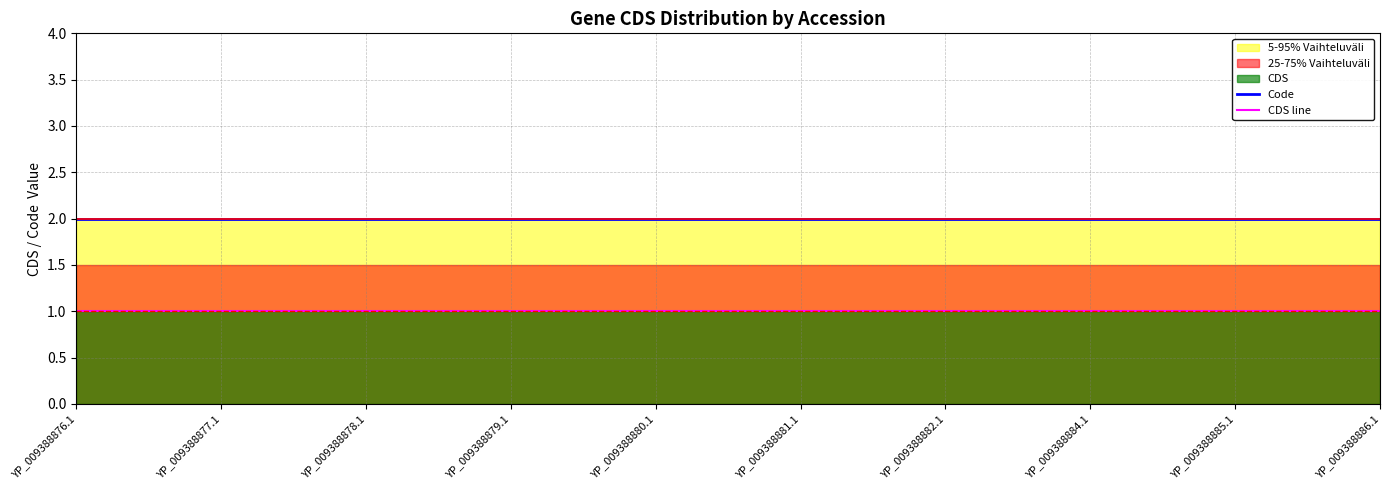

What is the label of the 5th point from the left?

YP_009388880.1